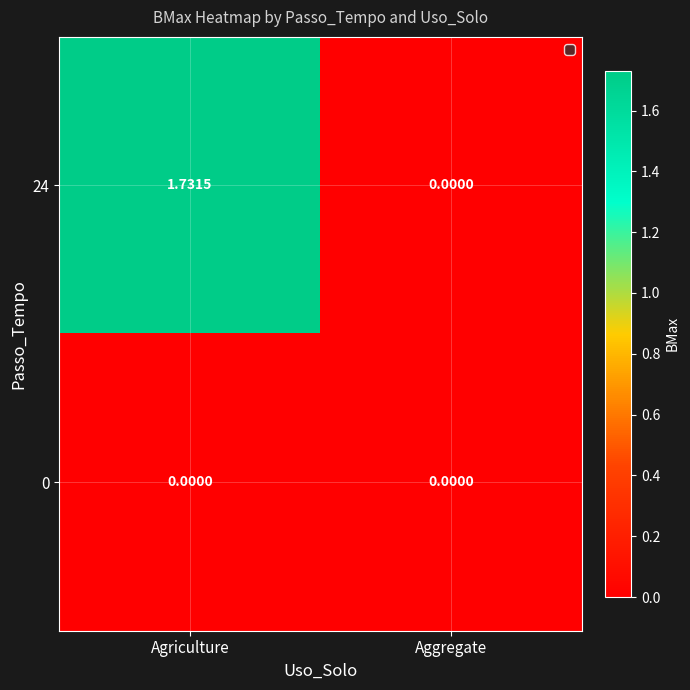

Which category has the highest value in the 24 series?

Agriculture